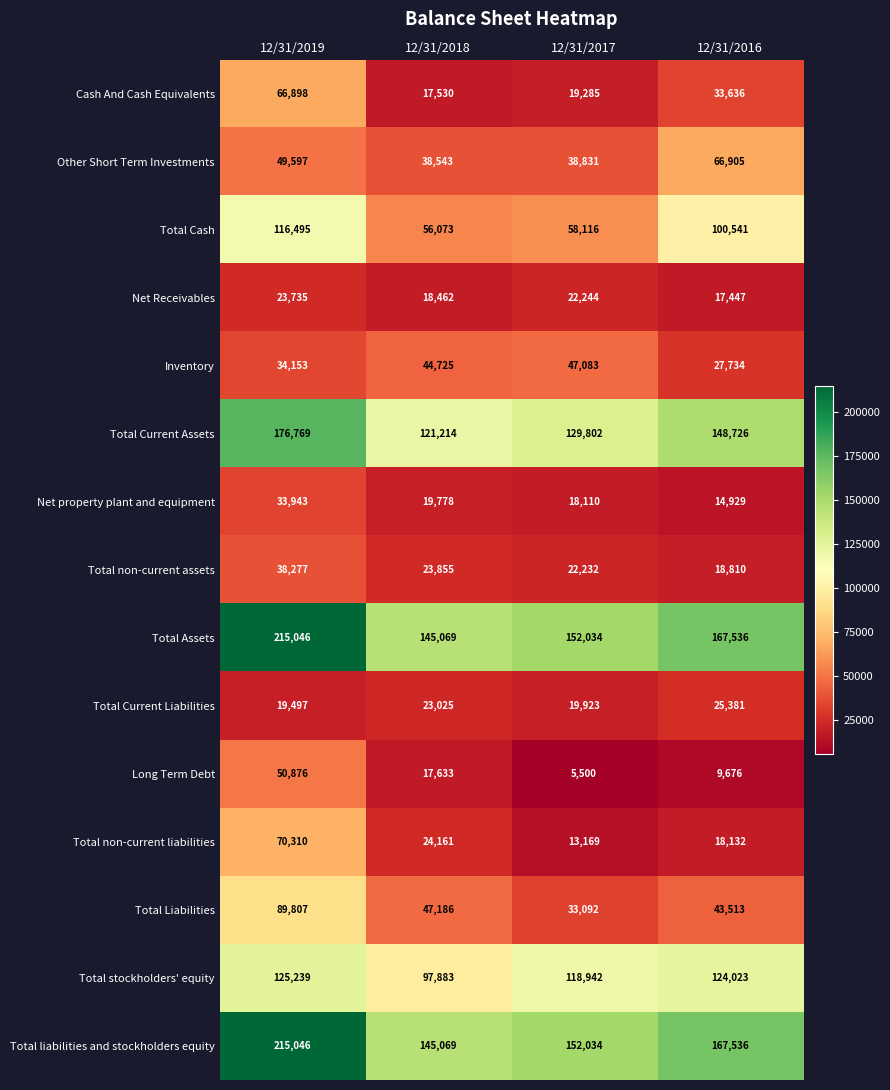

Where is Net Receivables nearest to the value 20591?

12/31/2017